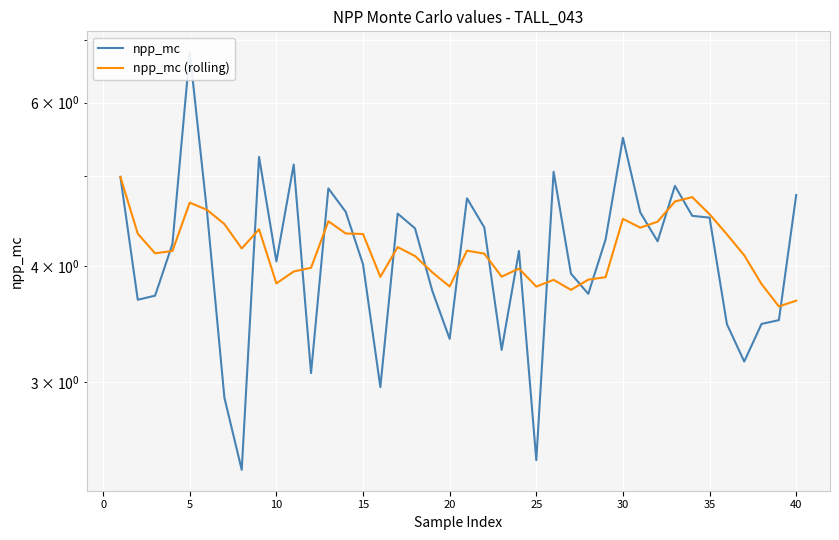

Rank the series by their maximum value, from highest to lowest.

npp_mc, npp_mc (rolling)